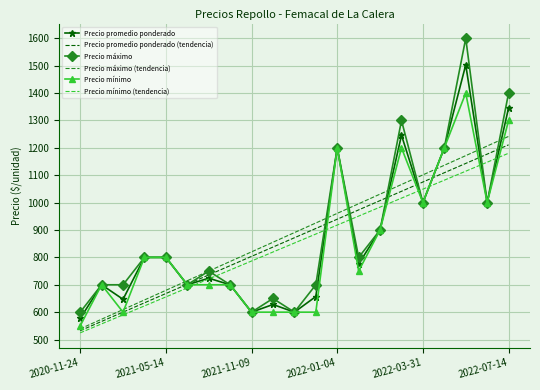

Which series has the widest spread of values?

Precio máximo